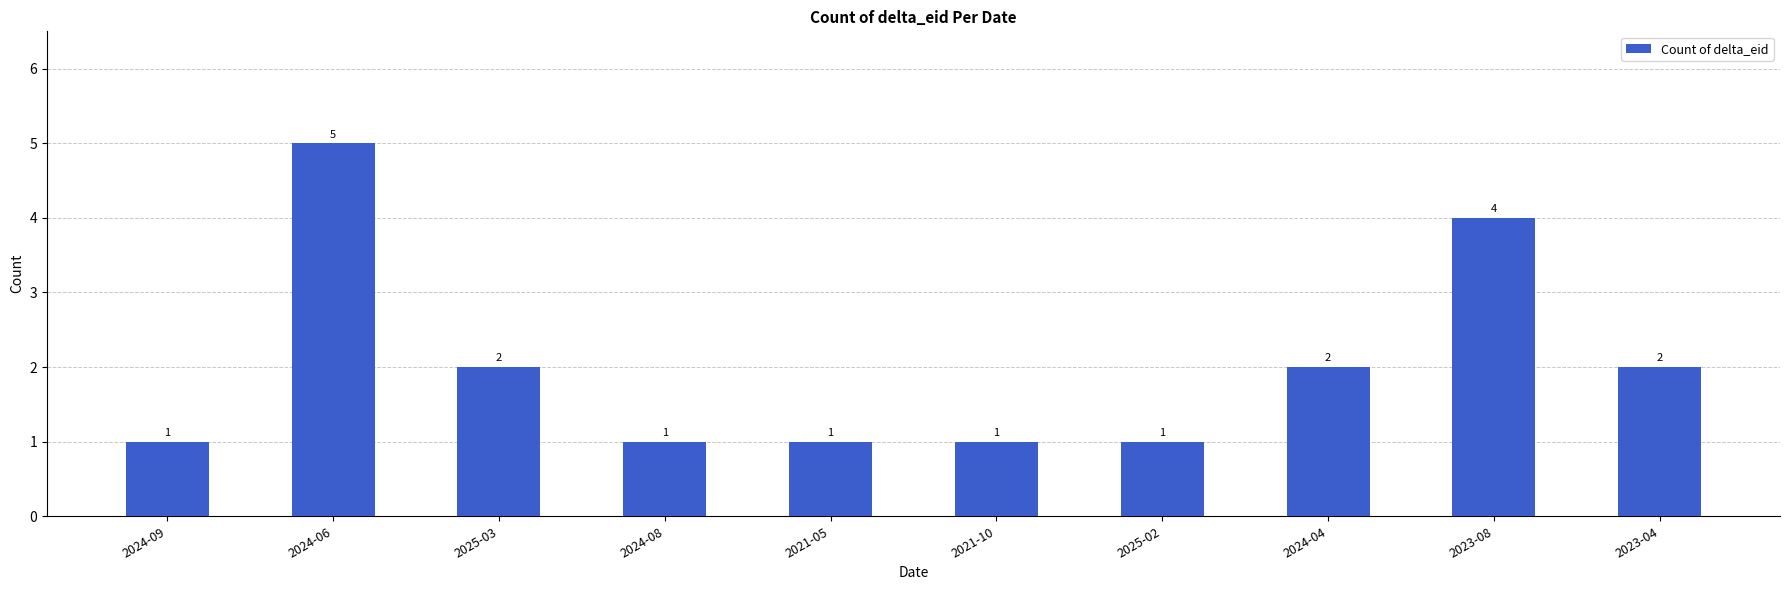

True or false: the data shows 1 at 2024-08.

True